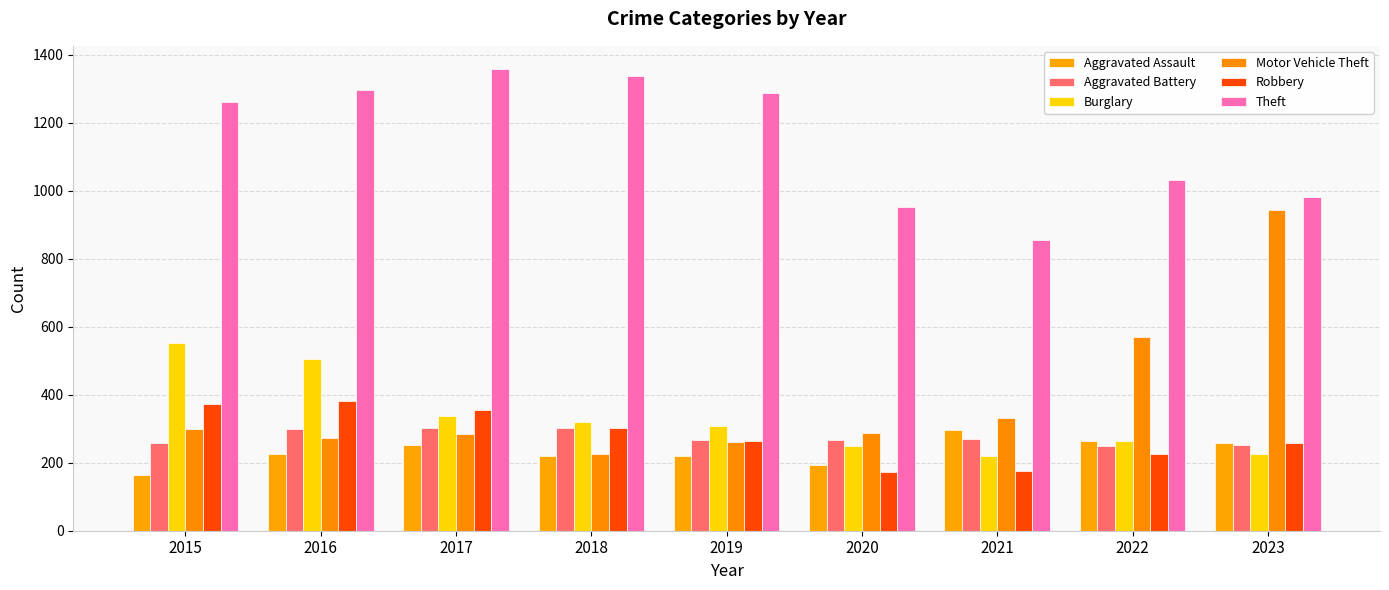

Count the number of categories in the chart.

9